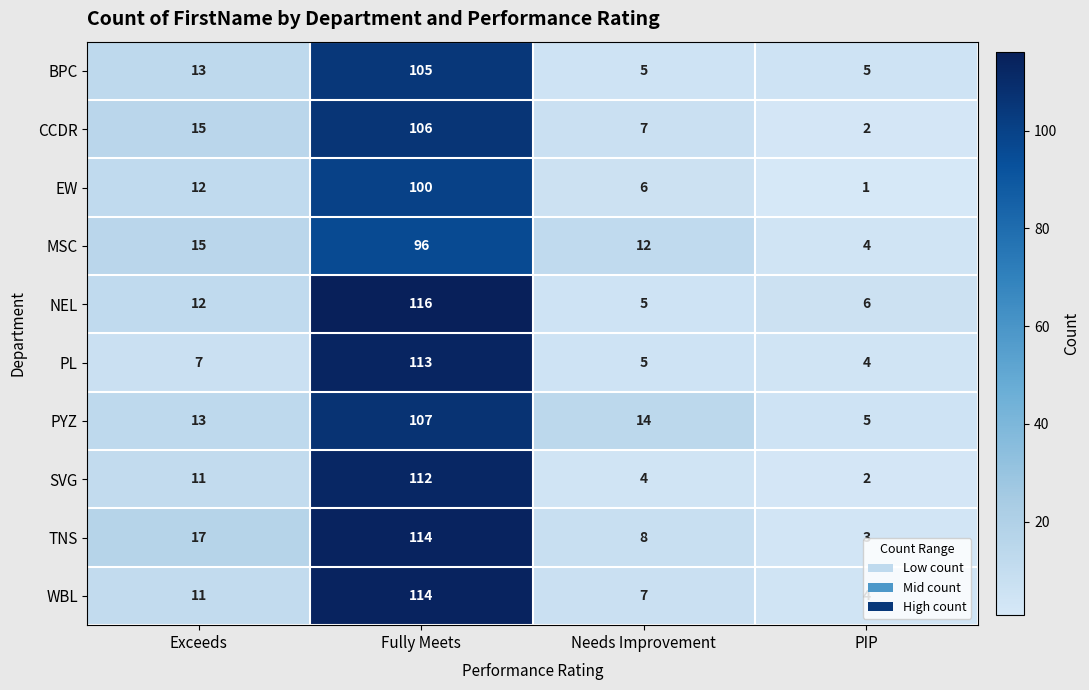

List the labels in order of PL value, largest first.

Fully Meets, Exceeds, Needs Improvement, PIP